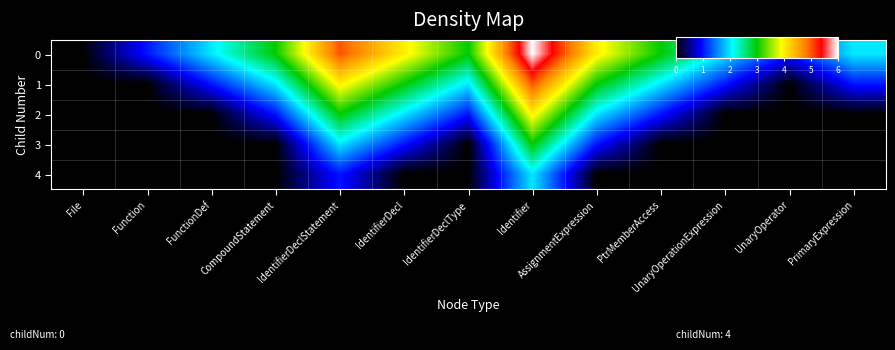

What is the total value across all series at IdentifierDeclStatement?

15